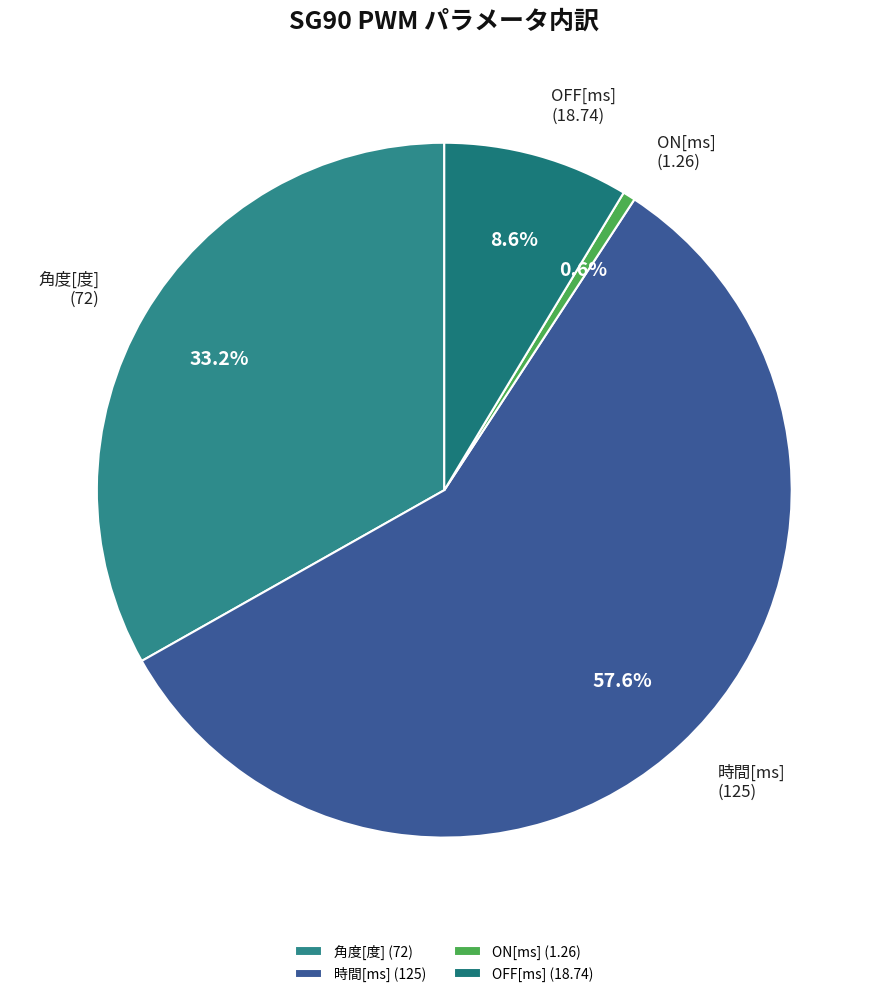

Which slice is the largest?

時間[ms]